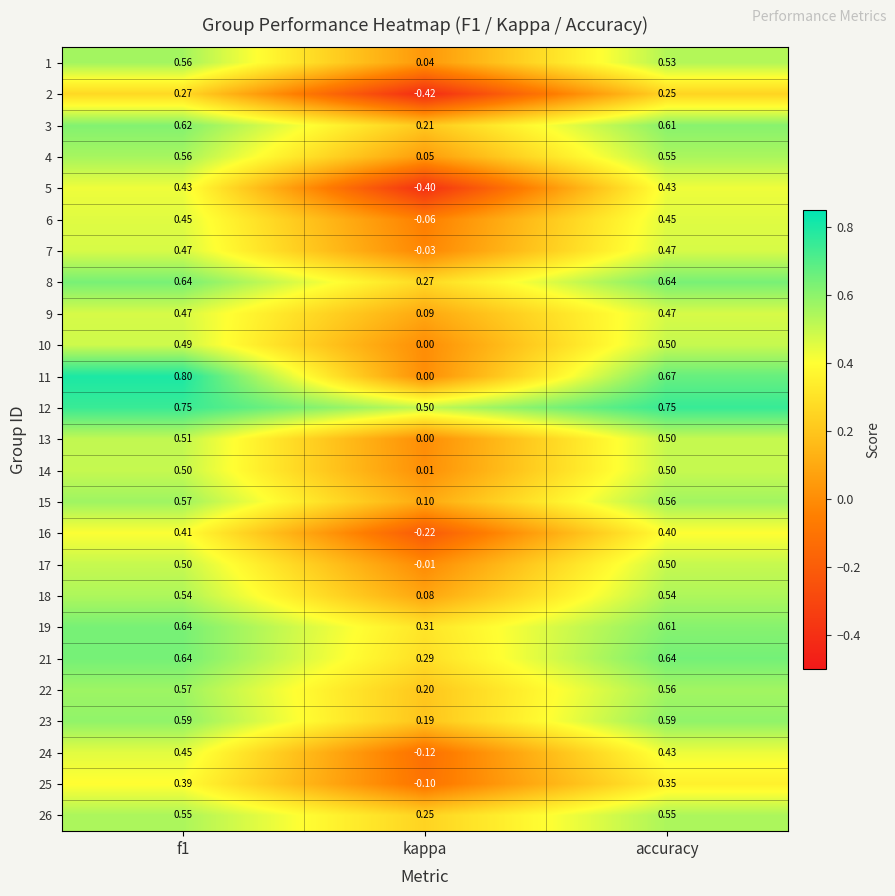

Where is 16 nearest to the value 0?

kappa